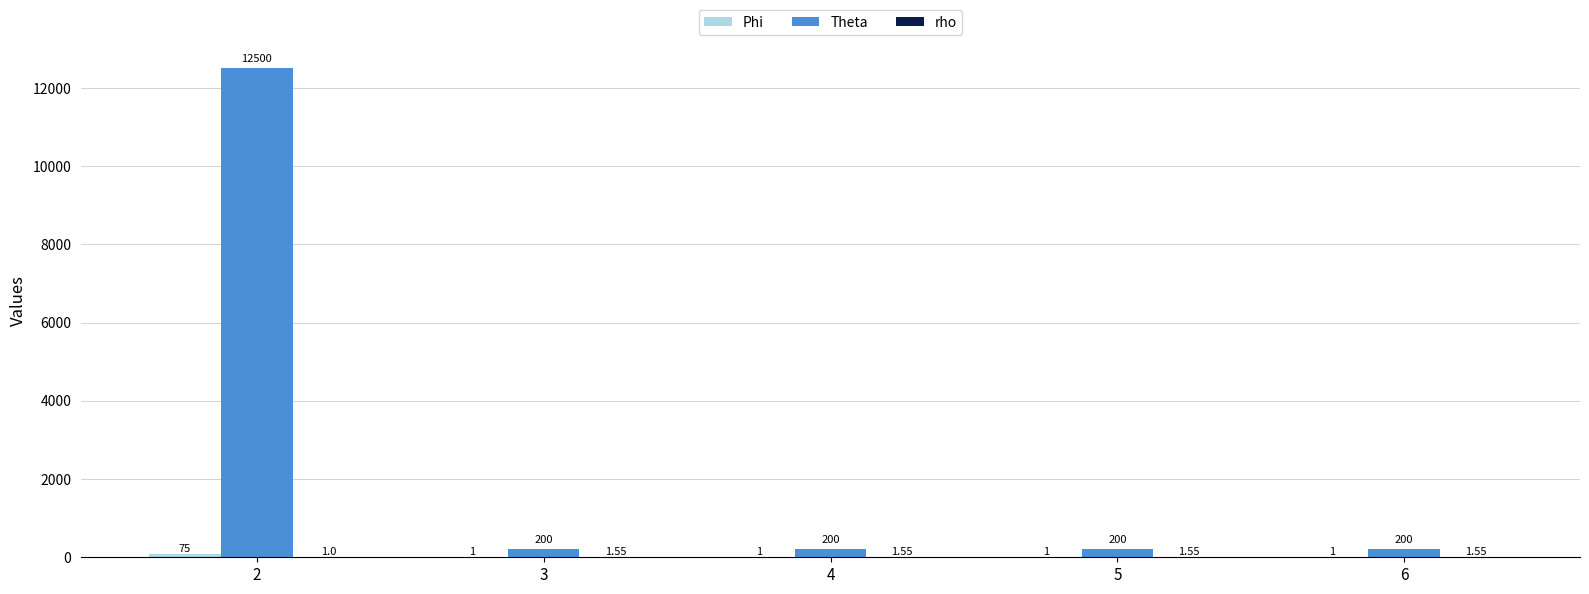

Which series changed the most between 2 and 5?

Theta